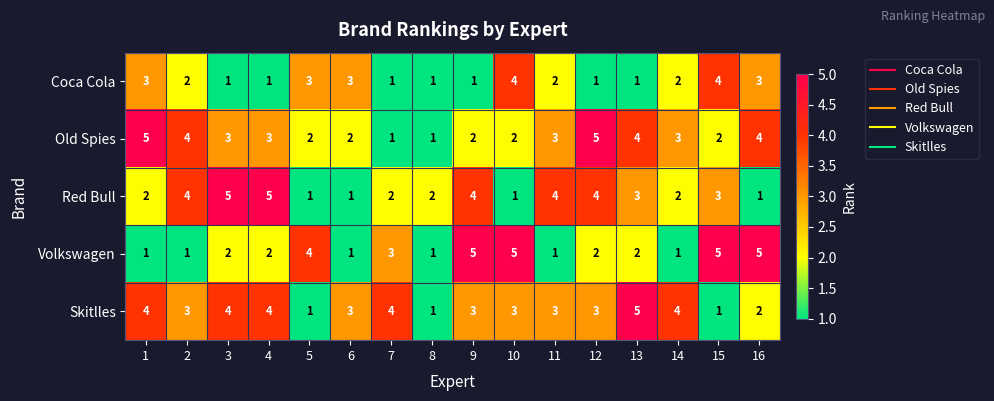

What is the sum of the Old Spies values at 11 and 1?

8